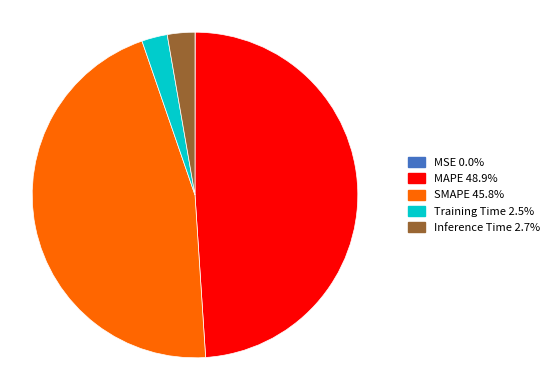

Does SMAPE represent more than half of the total?

No